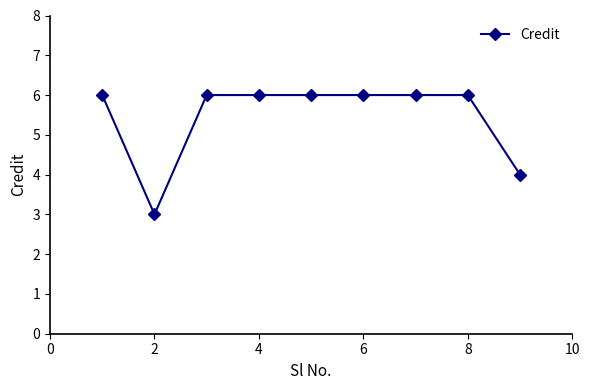

What is the value of the 7th point from the left?

6